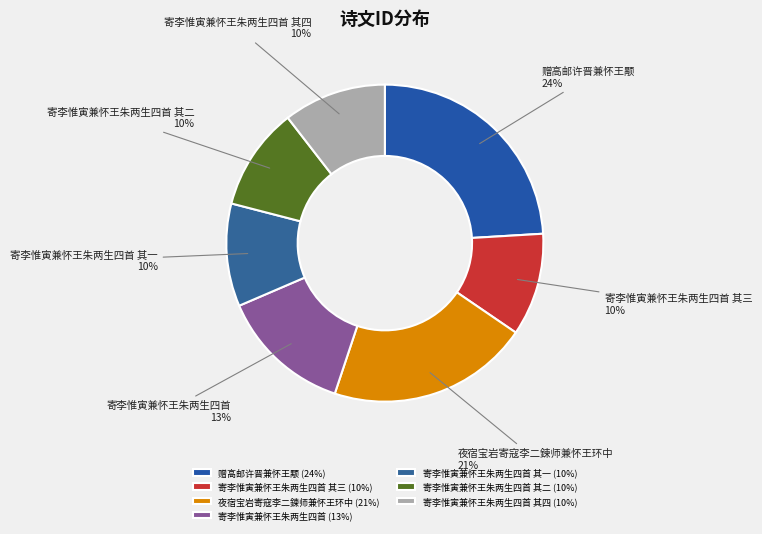

To the nearest percent, what is the difference between the 寄李惟寅兼怀王朱两生四首 其四 and 赠高邮许晋兼怀王颙 slice percentages?

14%